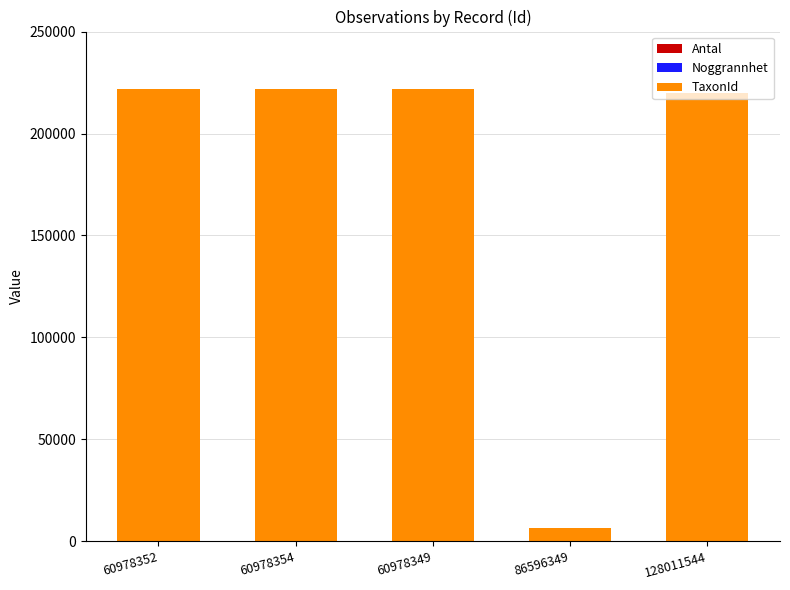

Count the number of data series in this chart.

3